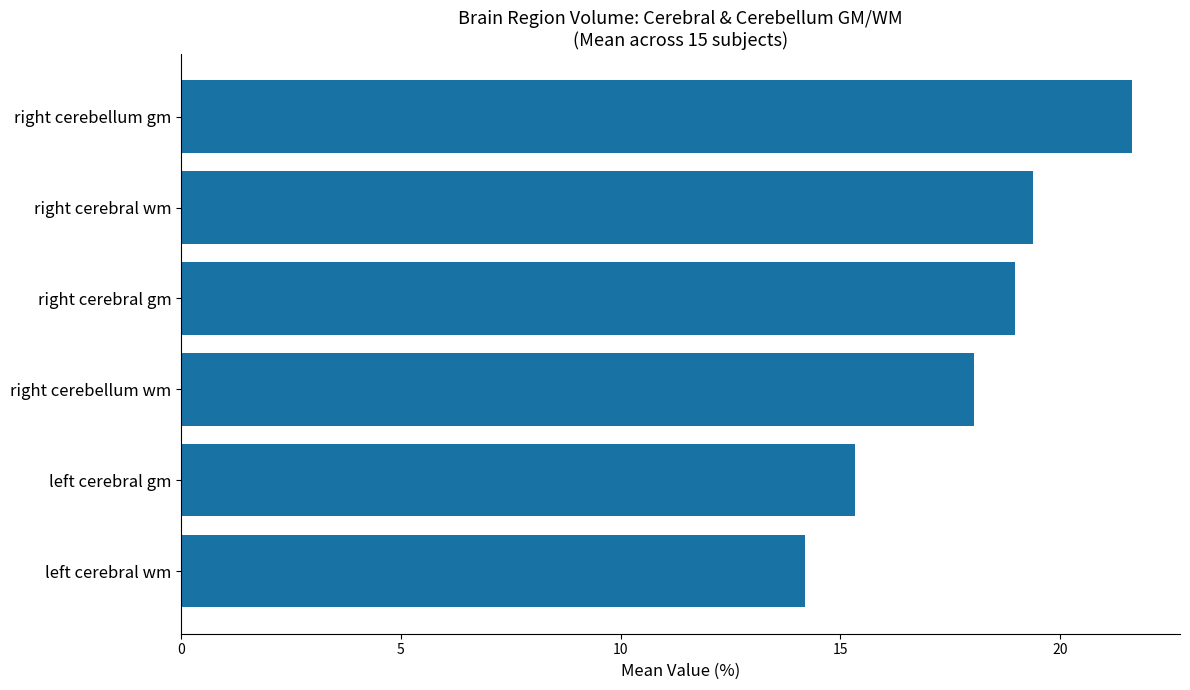

What is the average value?

17.9